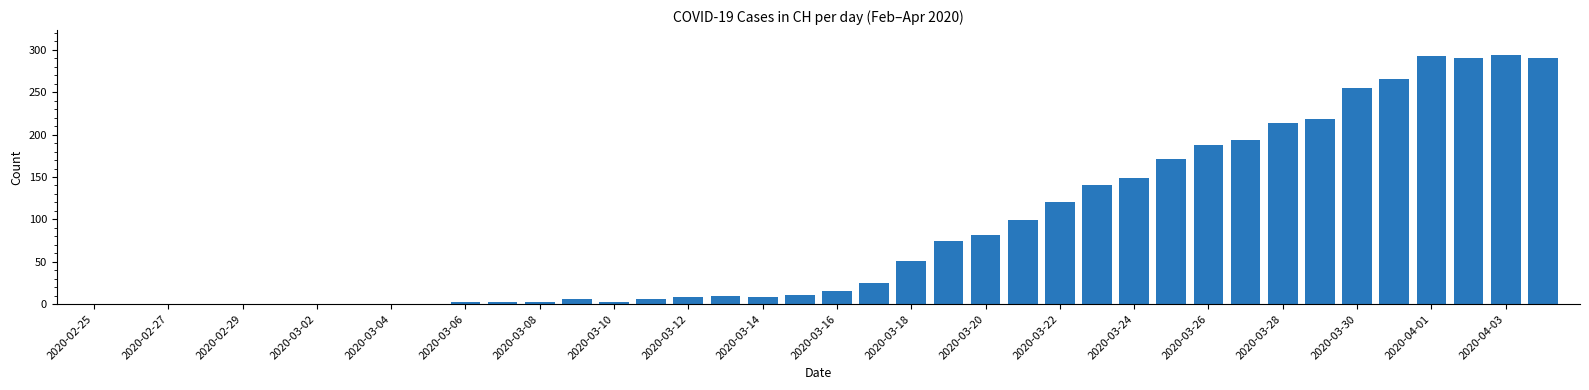

What is the maximum value shown in the chart?

294